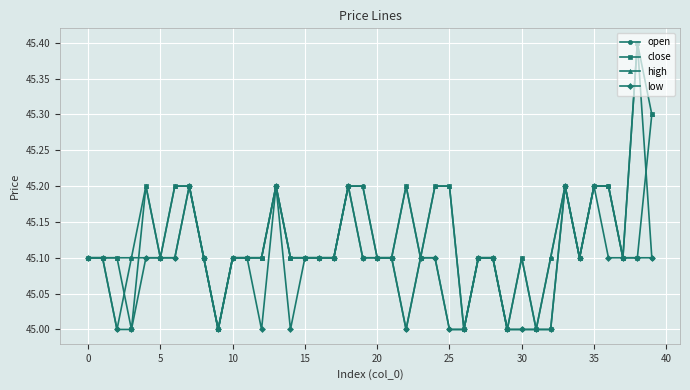

True or false: close has more than 0 points higher than both neighbors.

True